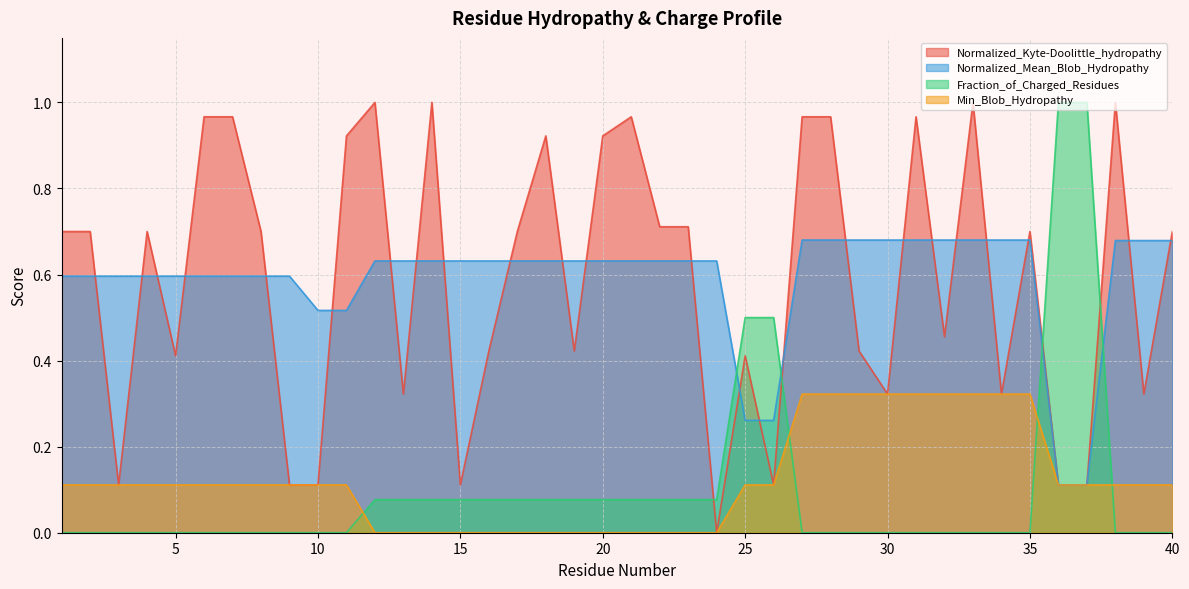

After their last crossing, which series has the higher values: Normalized_Kyte-Doolittle_hydropathy or Fraction_of_Charged_Residues?

Normalized_Kyte-Doolittle_hydropathy